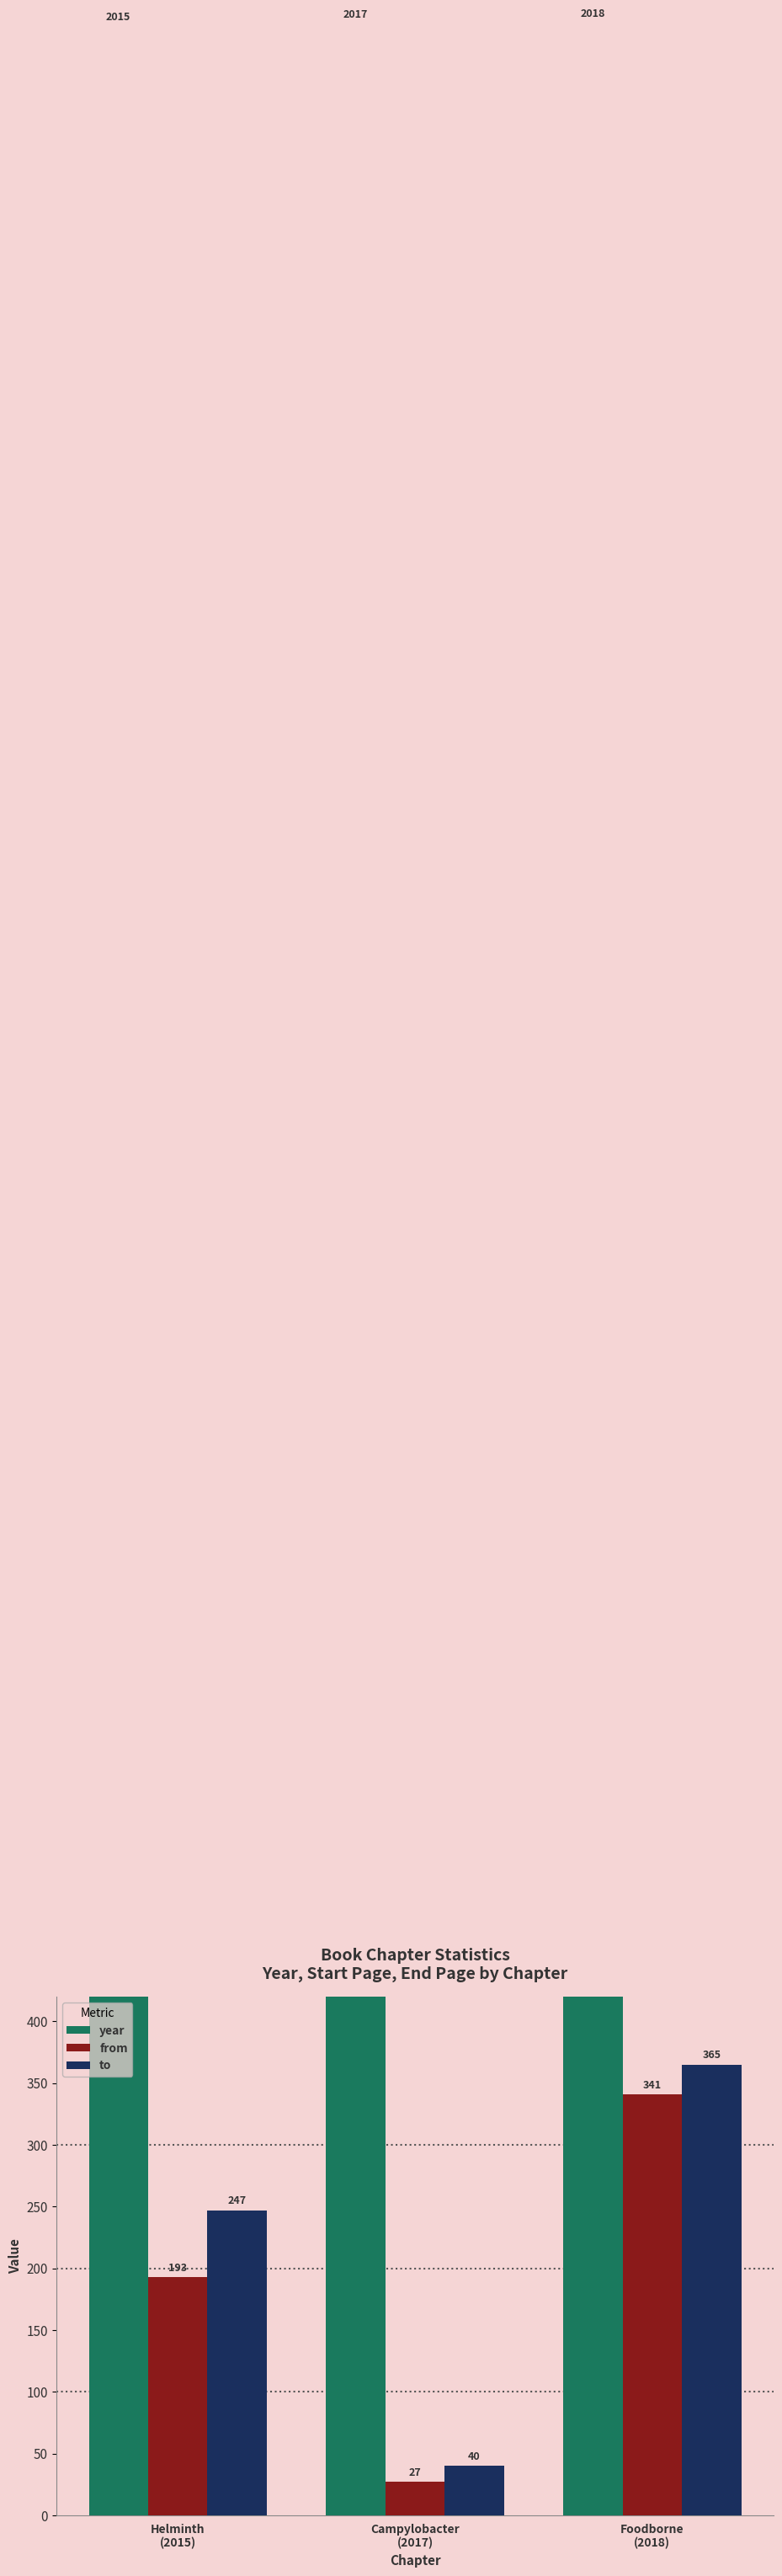

What is the difference between the maximum and minimum values in the year series?

3